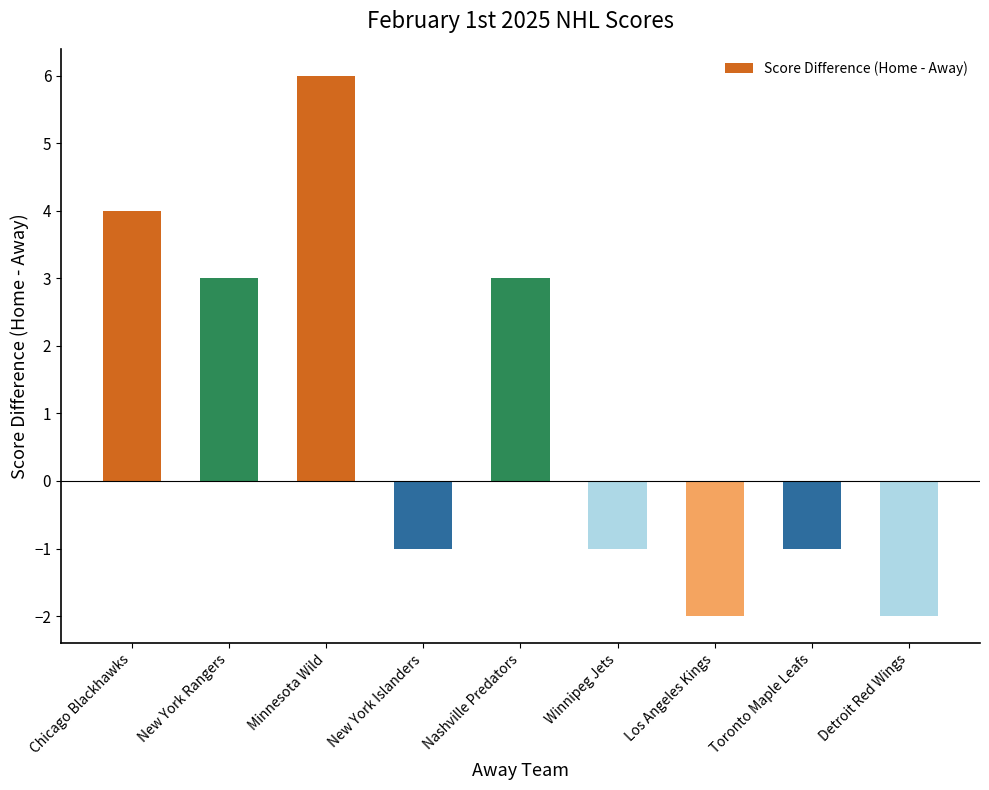

At which category does the chart reach its peak across all series?

Minnesota Wild